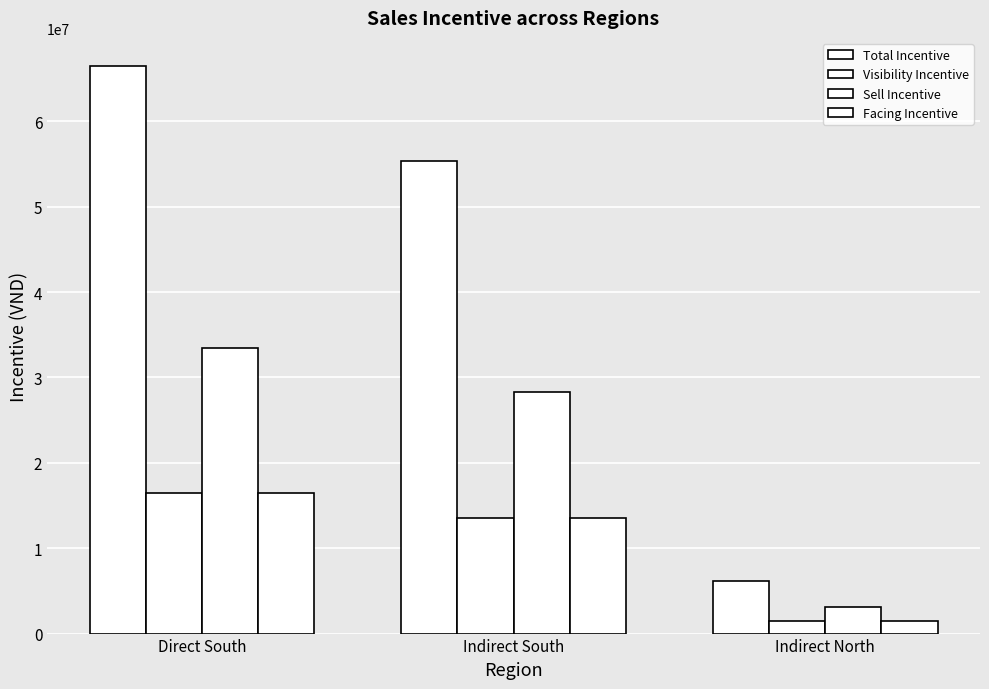

How many bars are there in total?

12